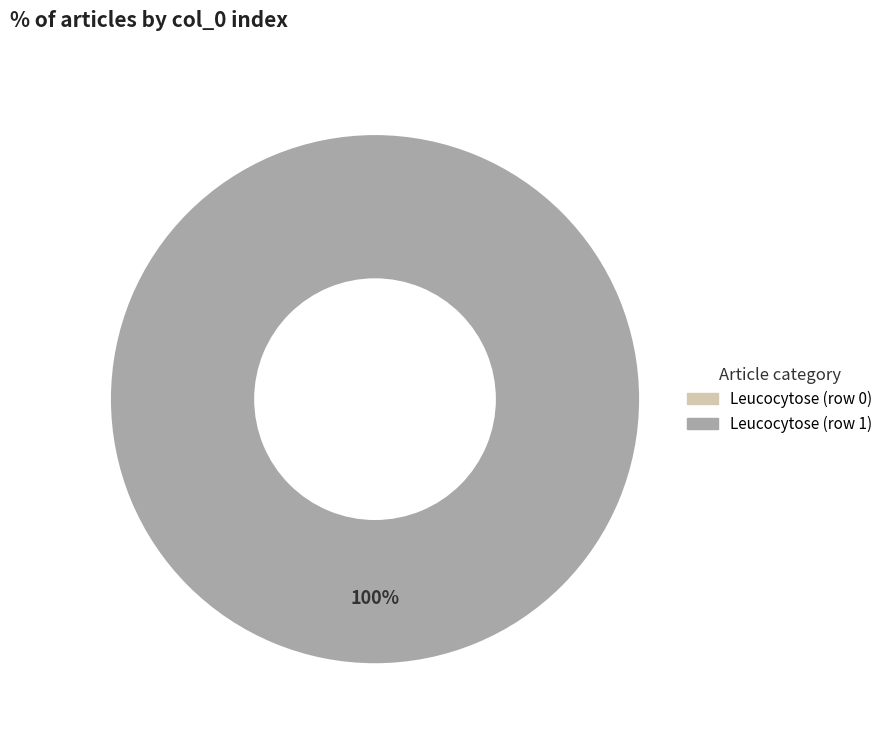

What percentage is NOT represented by Leucocytose (row 0)?

100.0%